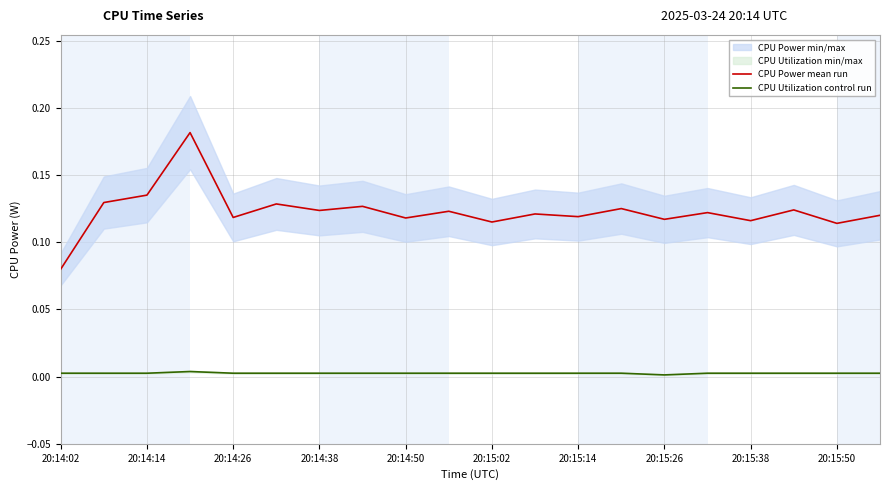

Reading left to right, what are all the values shown in this chart?

CPU Power mean run: 0.1	0.1	0.1	0.2	0.1	0.1	0.1	0.1	0.1	0.1	0.1	0.1	0.1	0.1	0.1	0.1	0.1	0.1	0.1	0.1
CPU Utilization control run: 0.0	0.0	0.0	0.0	0.0	0.0	0.0	0.0	0.0	0.0	0.0	0.0	0.0	0.0	0.0	0.0	0.0	0.0	0.0	0.0